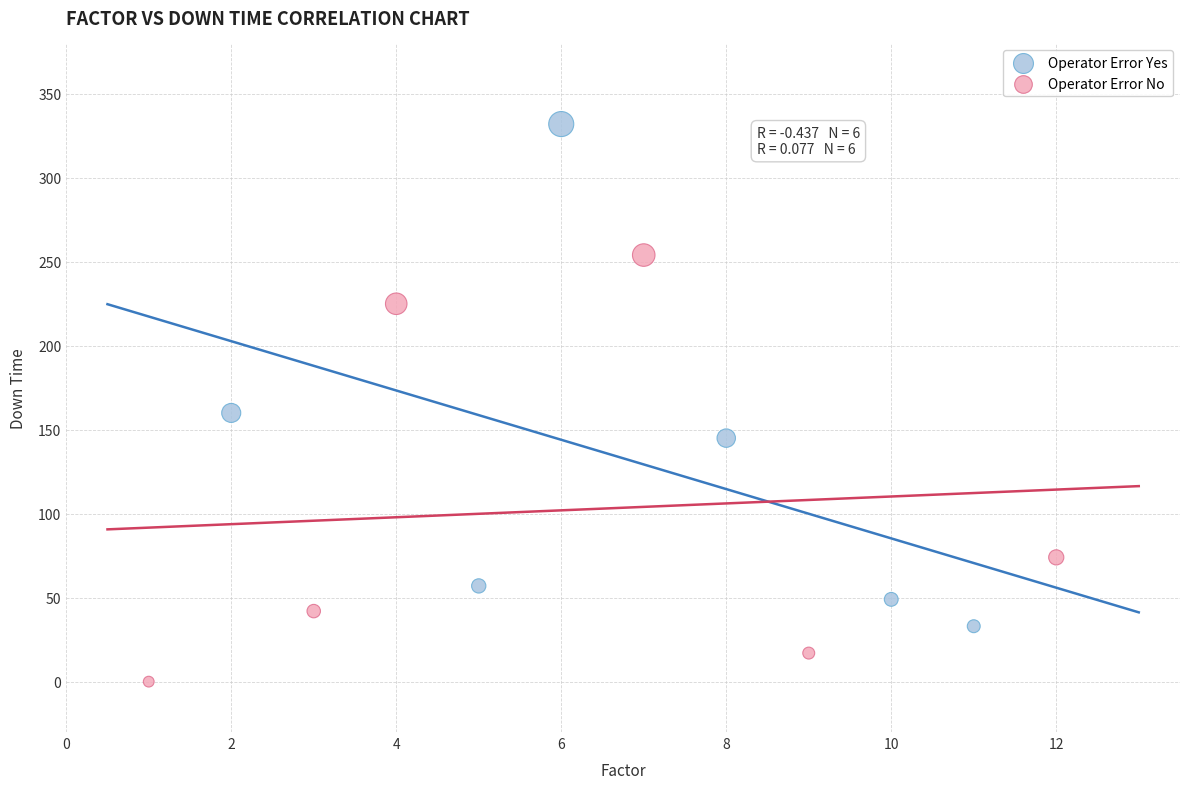

Which series has the largest Y range (max minus min)?

Operator Error Yes